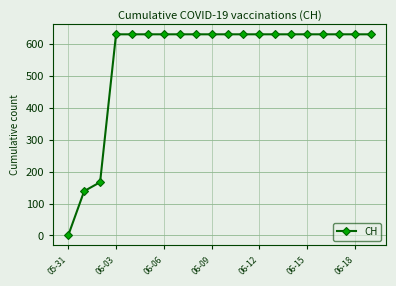

What is the value of the 20th point from the left?

631